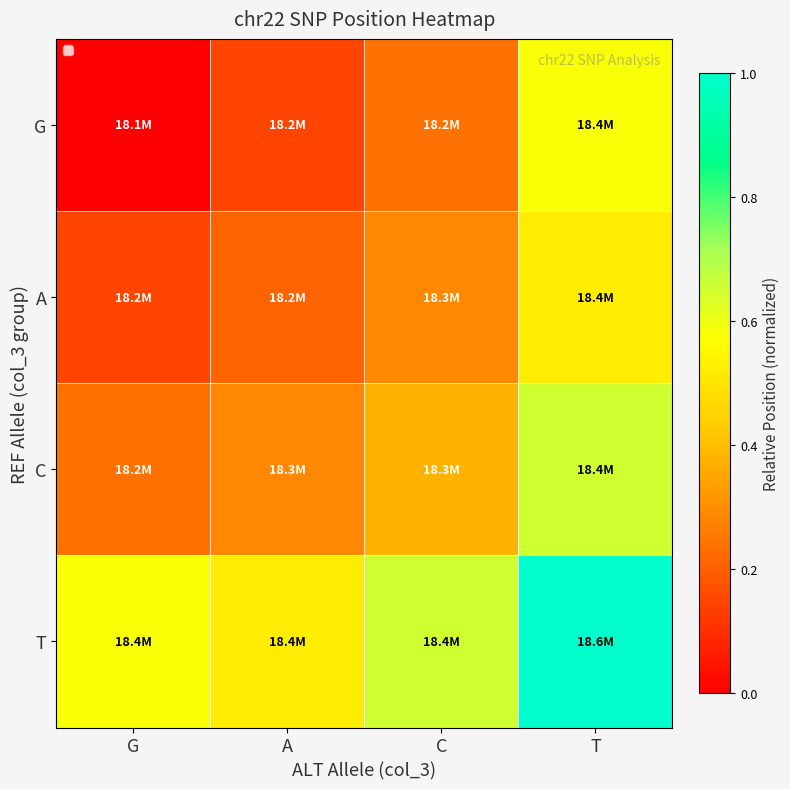

Count the number of data series in this chart.

4